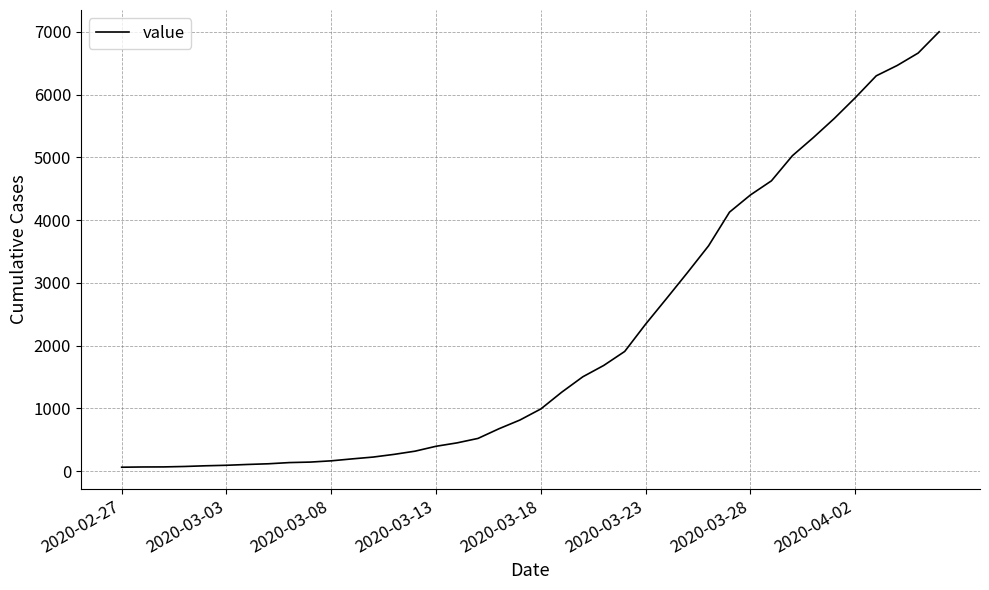

Does the chart have visible grid lines?

Yes